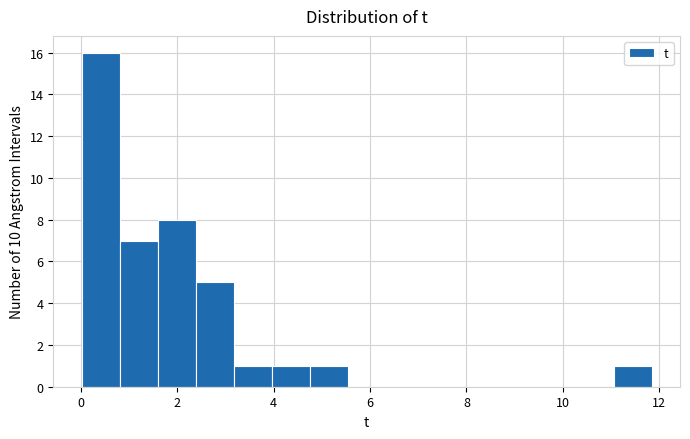

Read against the x-axis, roughly where is the centre of the tallest bar?

0.4